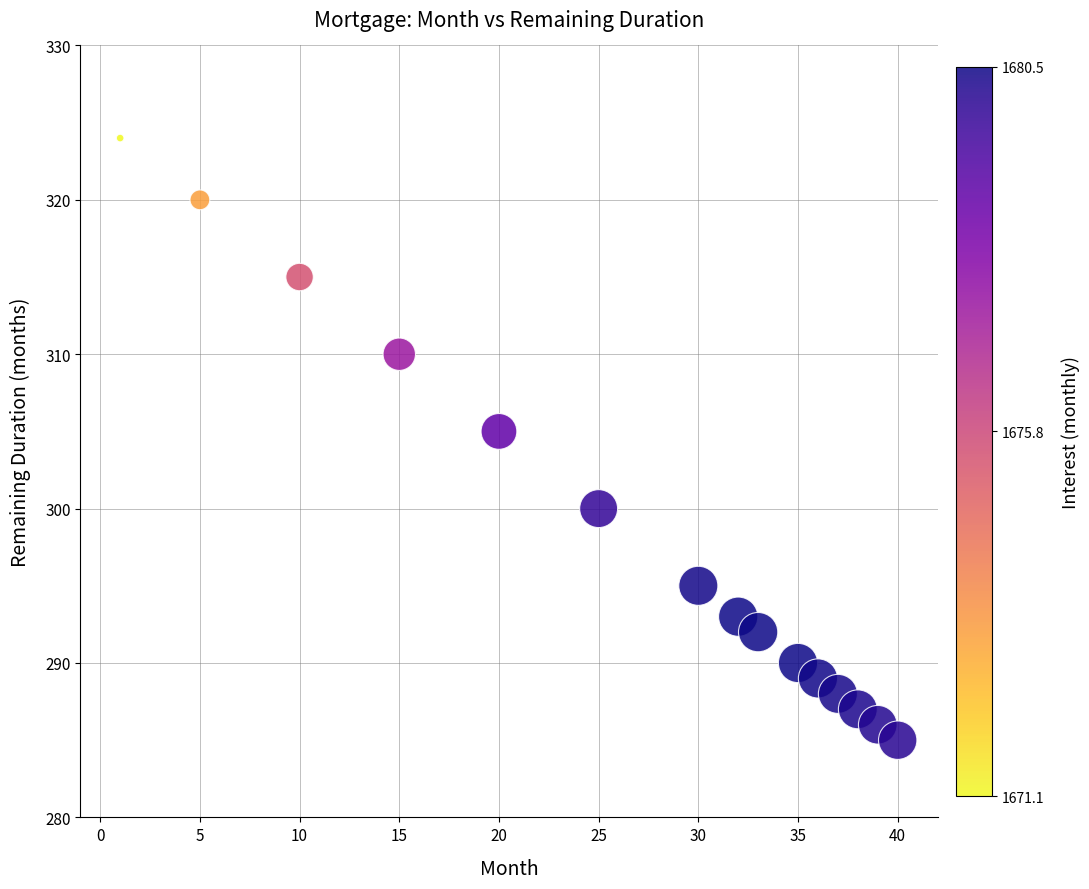

What is the range of X values (max minus min)?

39